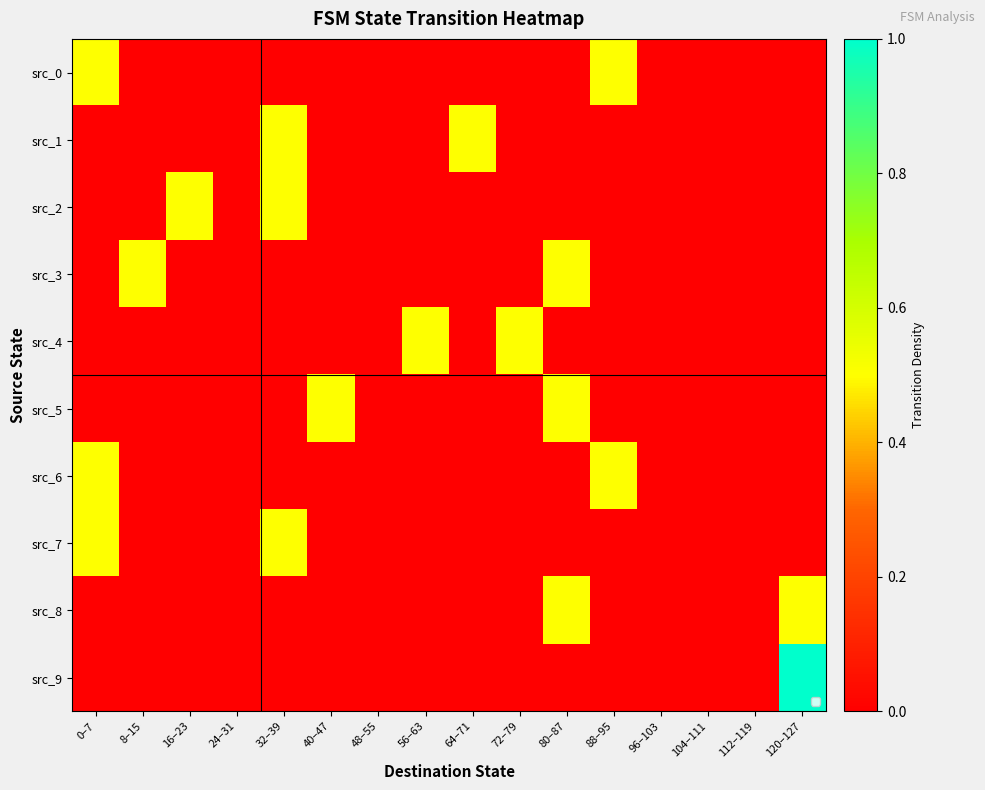

Which series has the largest total across all categories?

src_0